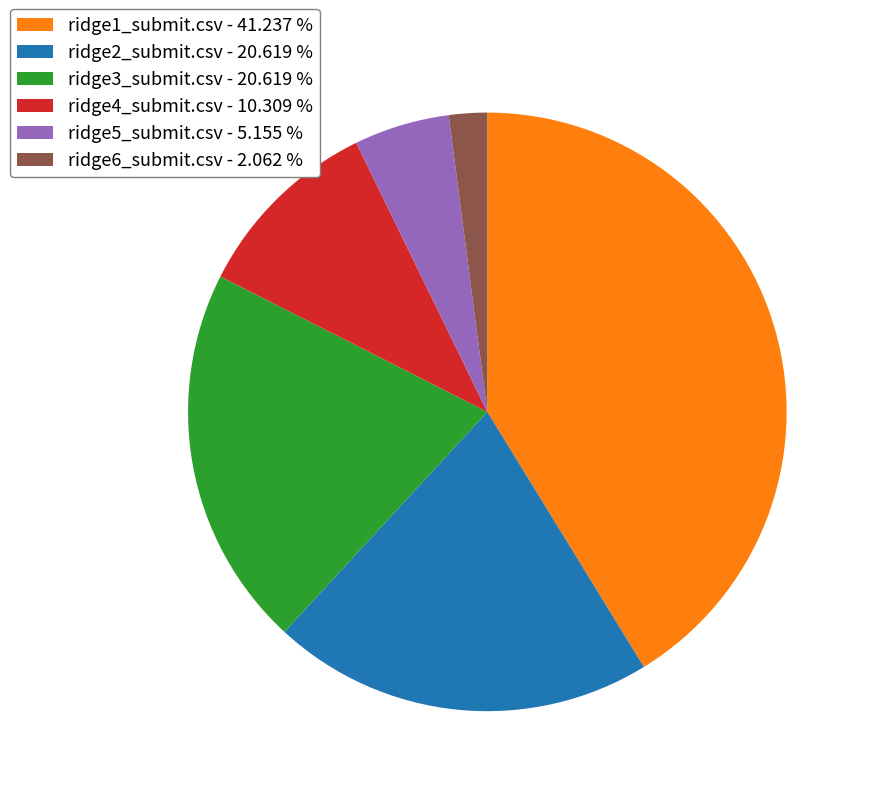

Between ridge2_submit.csv - 20.619 % and ridge4_submit.csv - 10.309 %, which is larger?

ridge2_submit.csv - 20.619 %